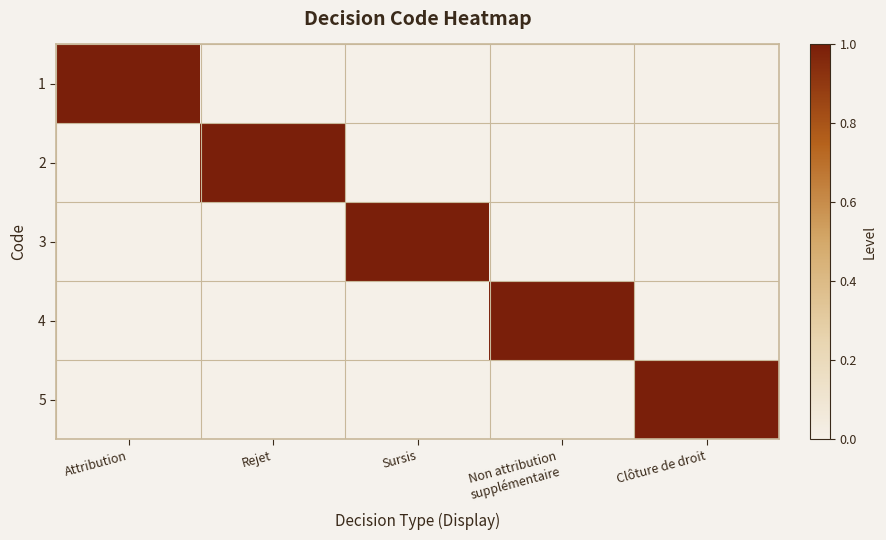

What is the sum of all 1 values?

1